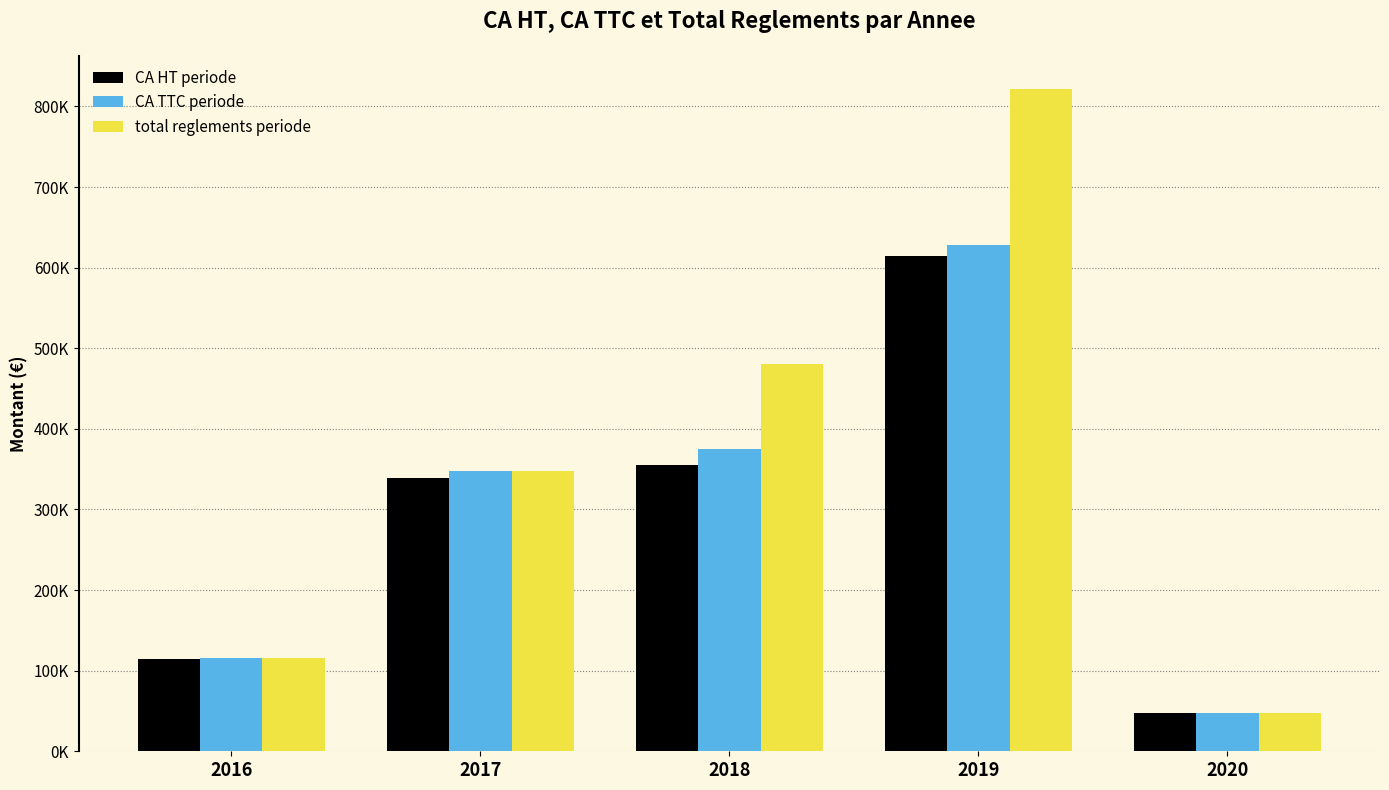

The value of CA TTC periode at 2016 is 66562.7. True or false?

False